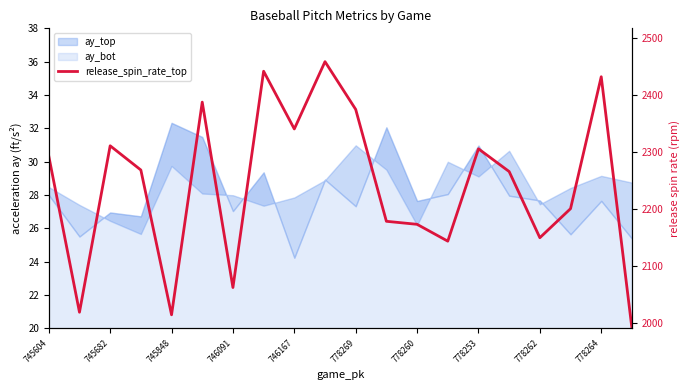

What position from the left is 745682?

3